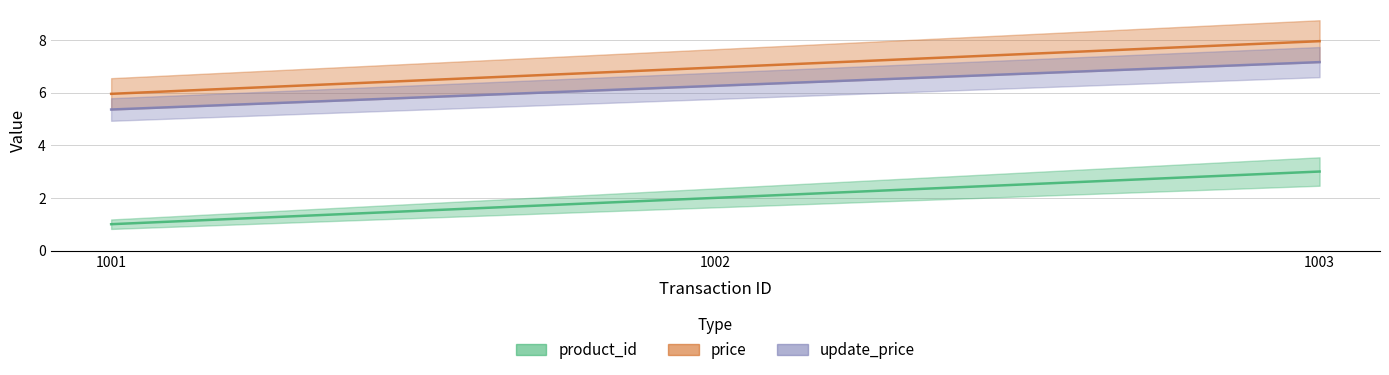

What are all the series names shown in the legend?

product_id, price, update_price